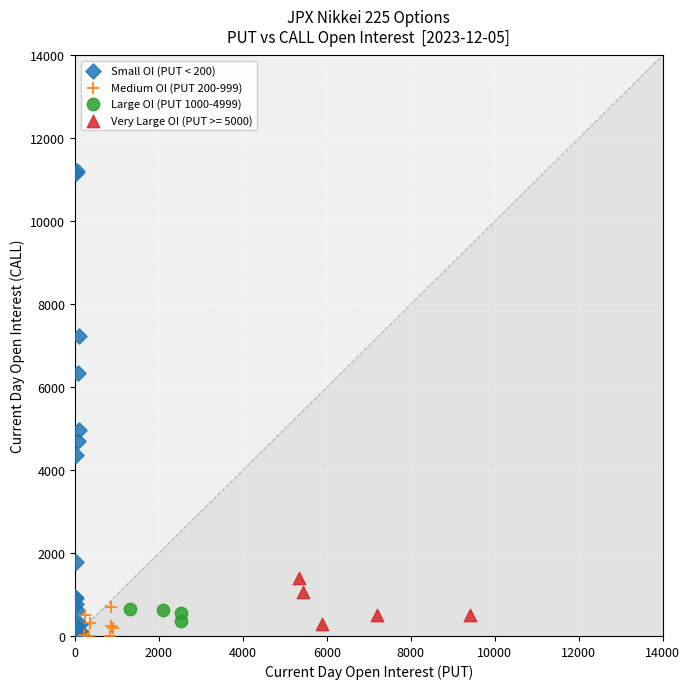

Which series contains the highest Y value?

Small OI (PUT < 200)